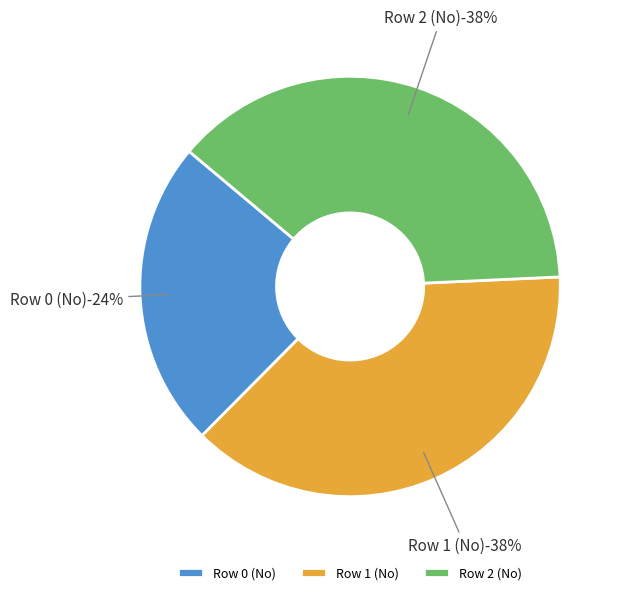

To the nearest percent, what is the difference between the Row 2 (No) and Row 0 (No) slice percentages?

14%